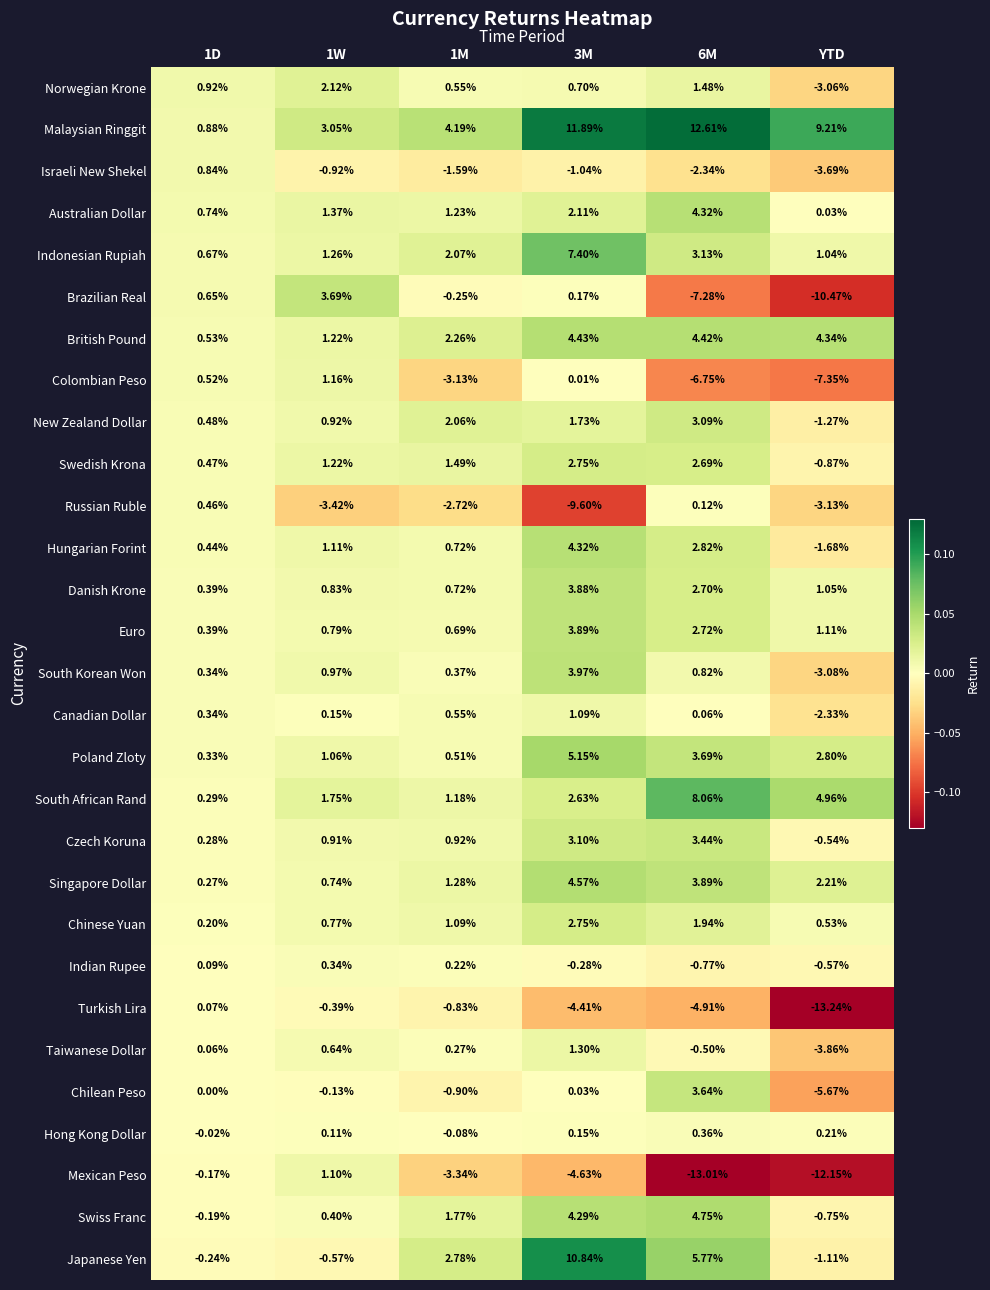

Which series changed the most between 3M and YTD?

Japanese Yen